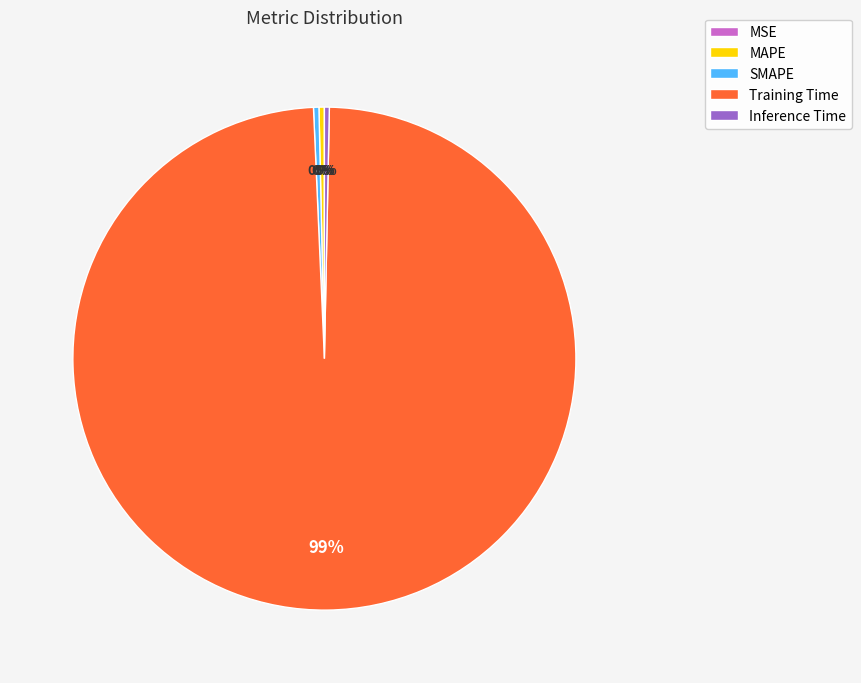

To the nearest percent, what is the average slice percentage?

20%